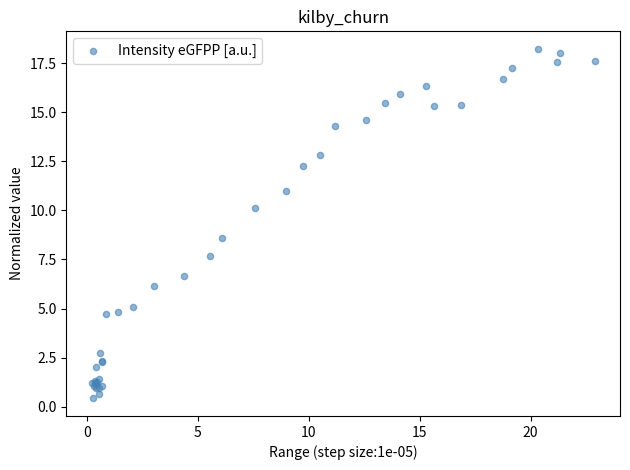

What Y value in the scatter plot is closest to 9?

8.6